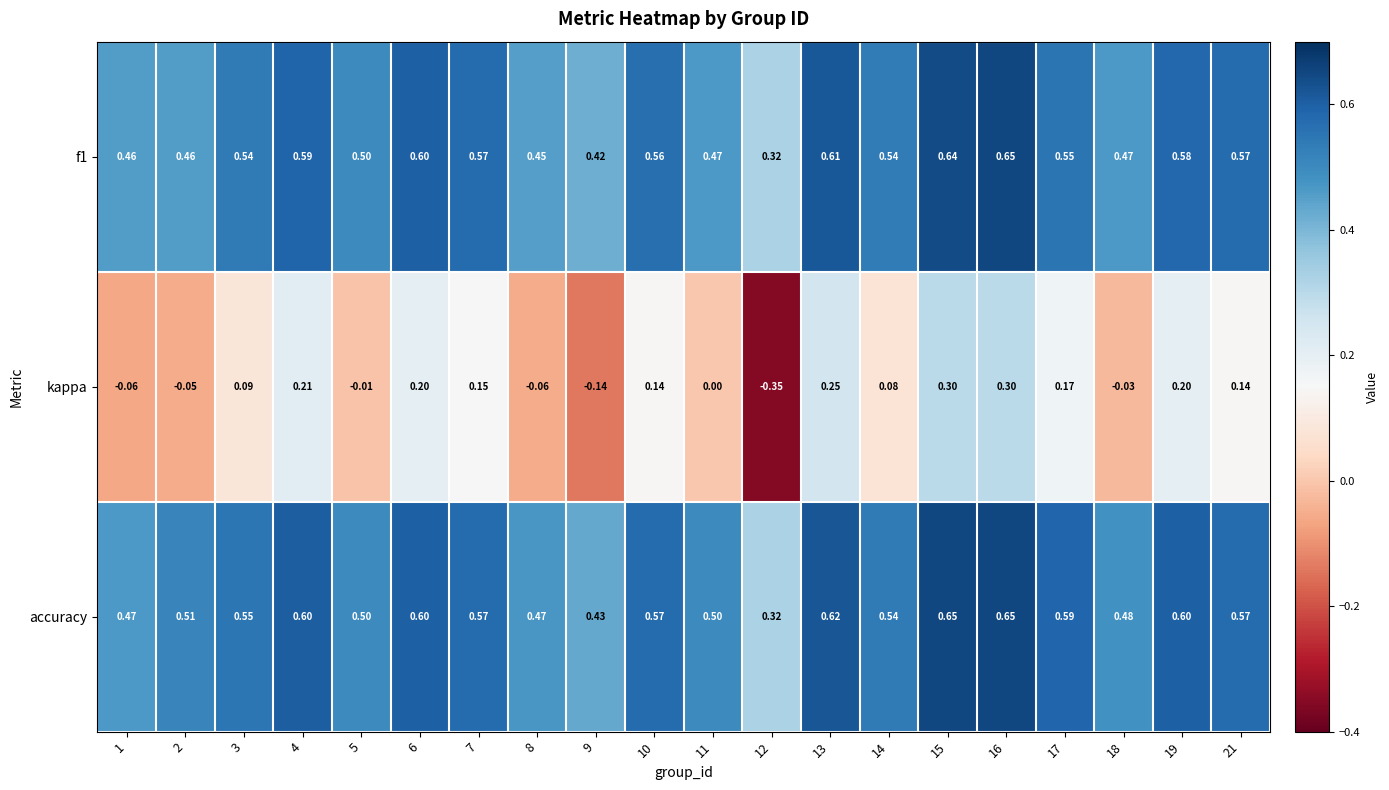

Which series has the largest range (max minus min)?

kappa